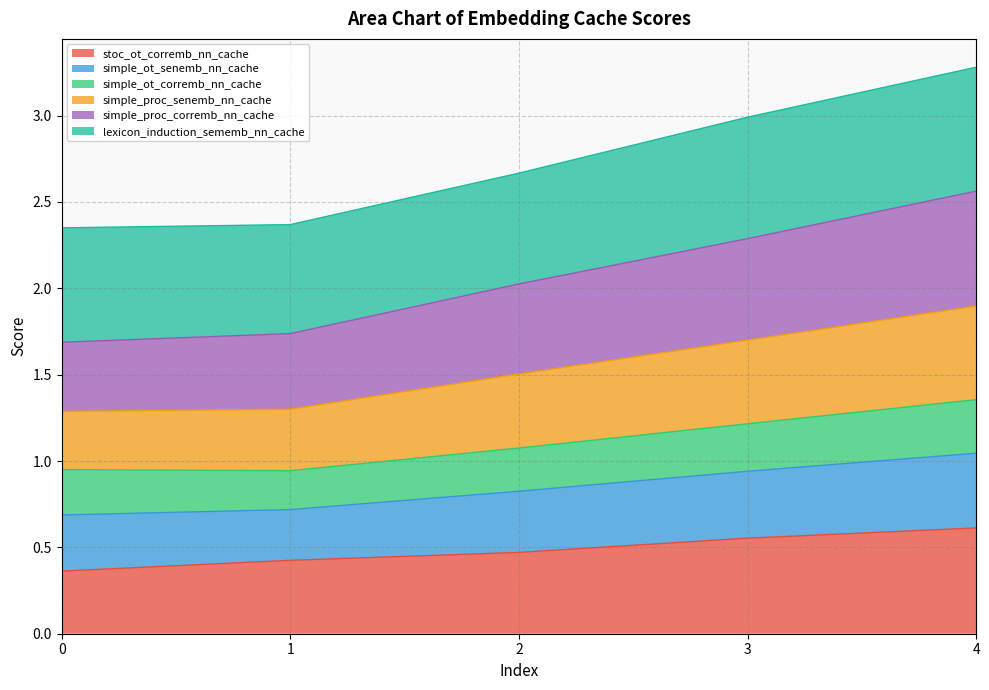

What is the total value across all series at 2?

2.7